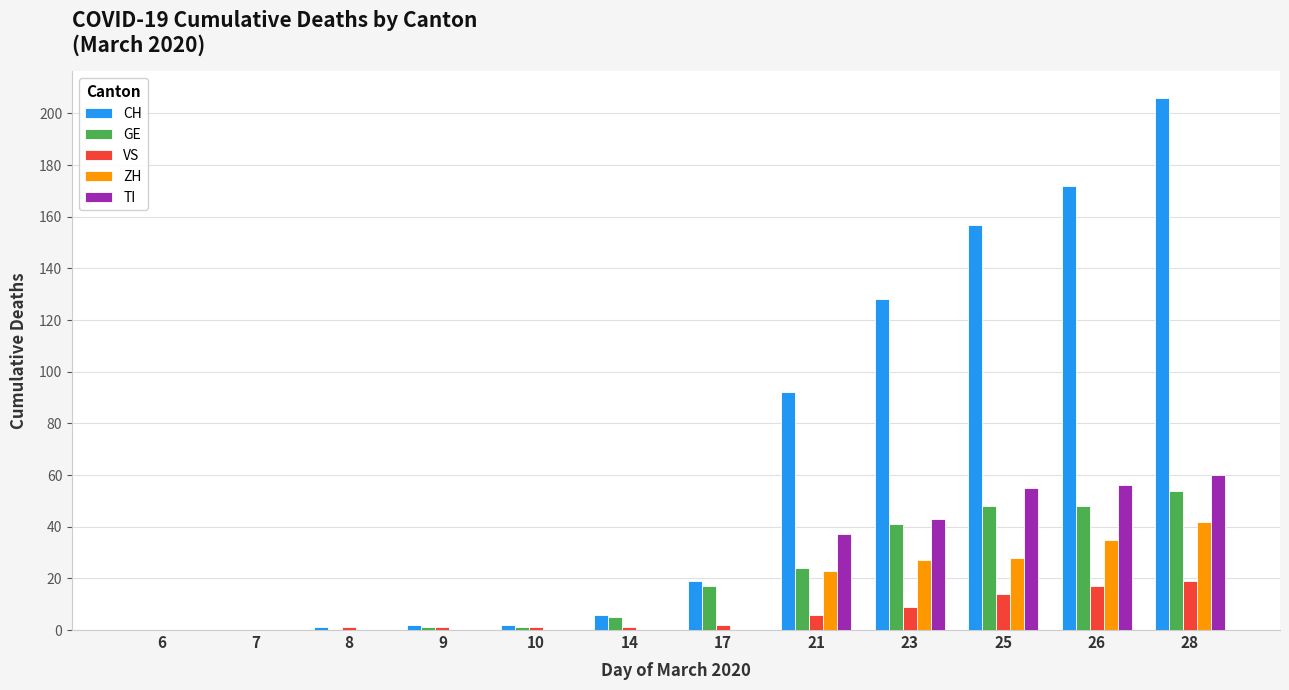

Does the chart contain stacked bars?

No